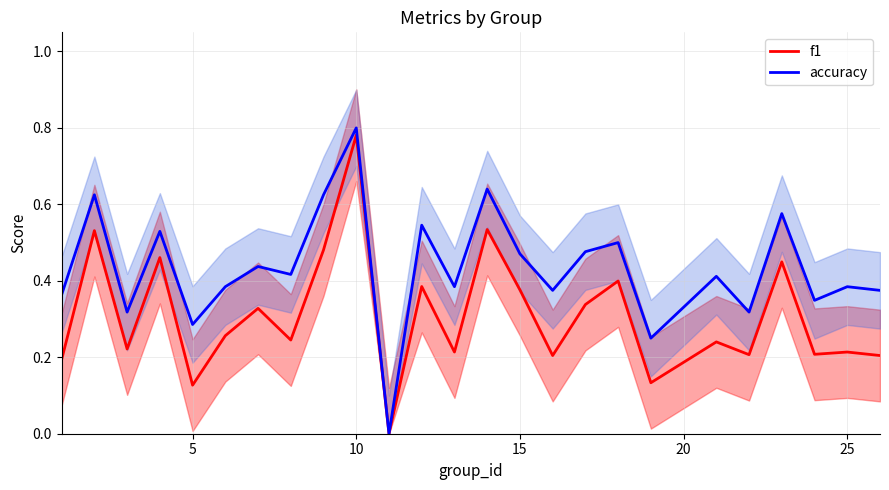

True or false: f1 and accuracy cross at least once.

False